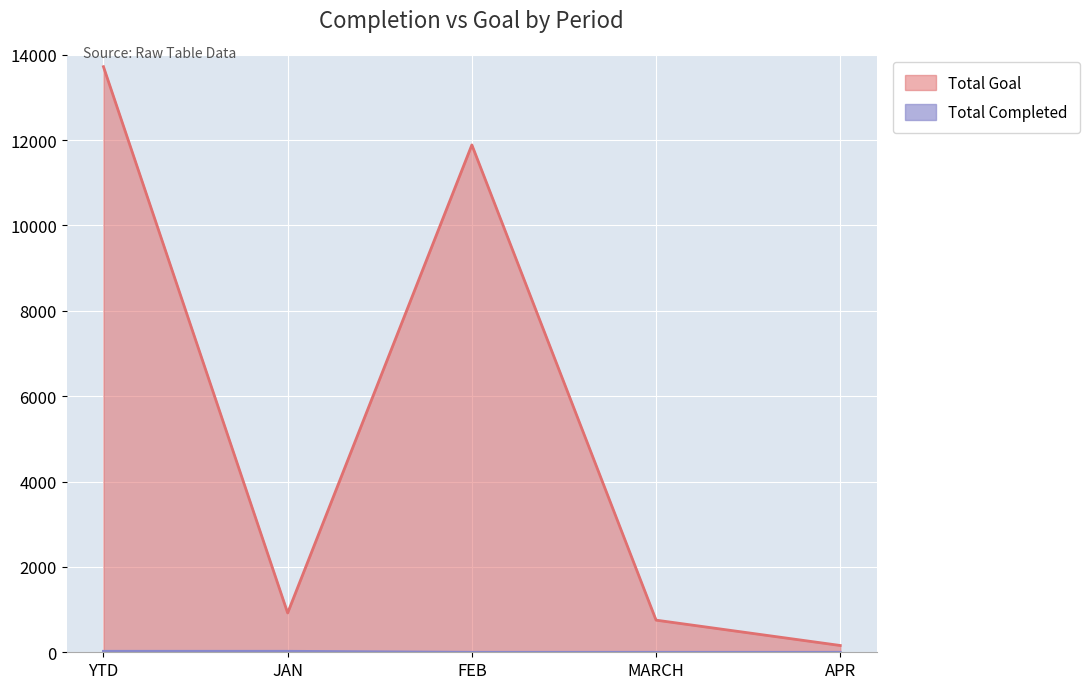

What is the sum of all Total Goal values?

27442